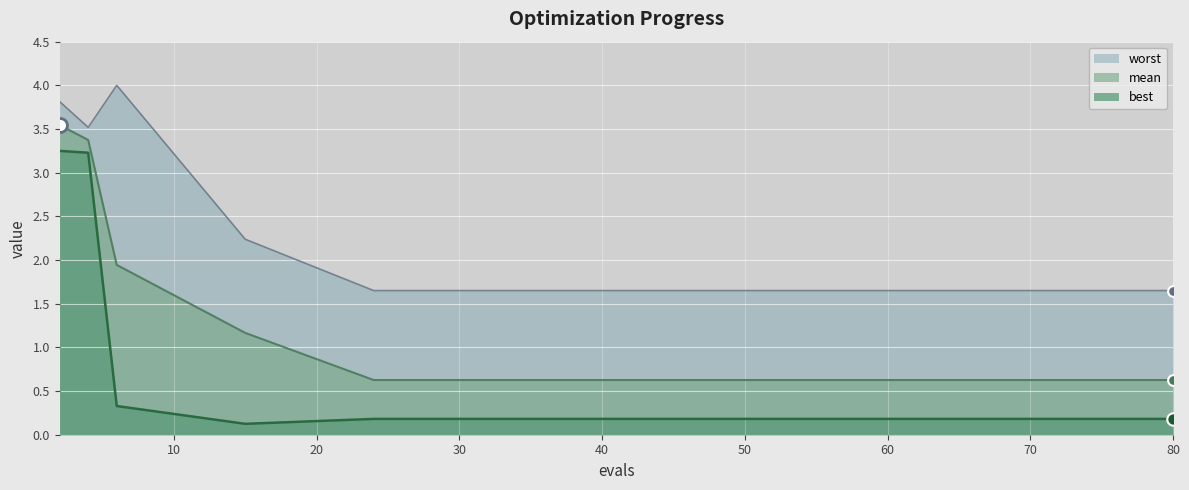

At which category is the sum across all series the highest?

2